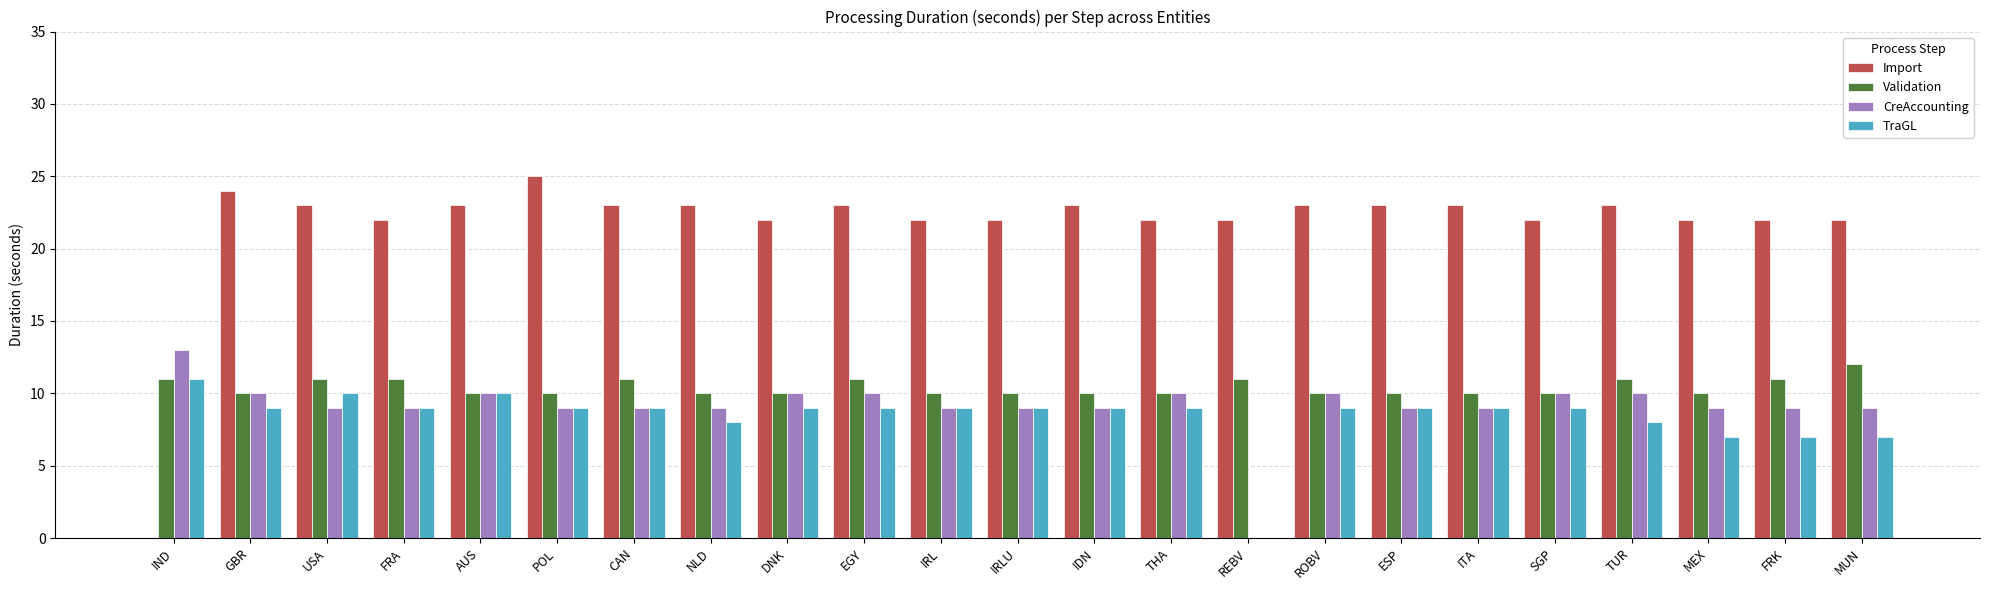

Does the chart contain stacked bars?

No